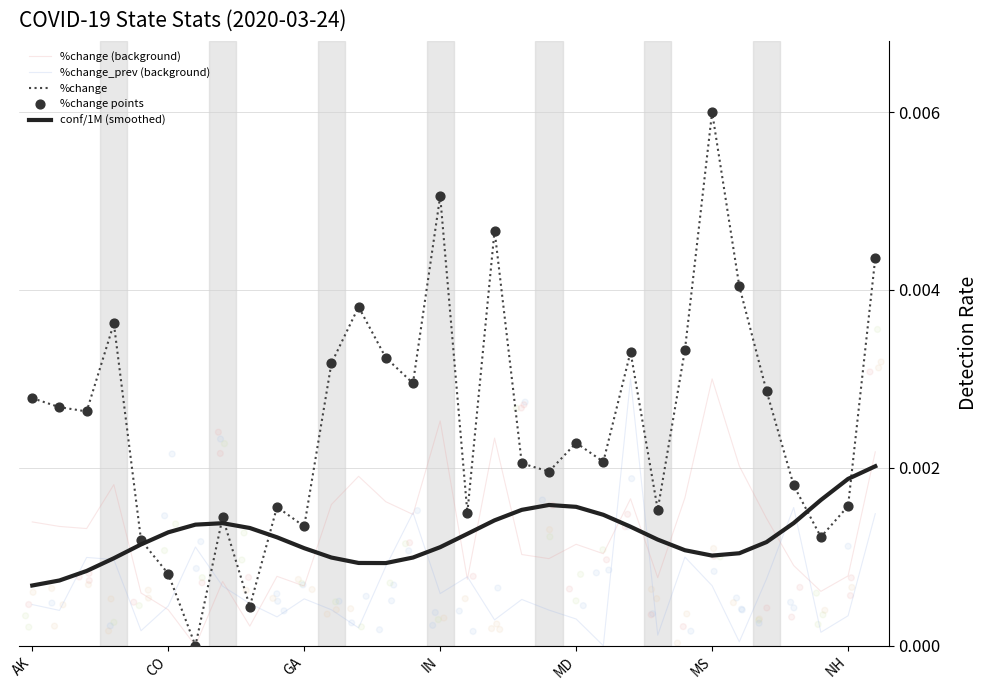

Which series has the largest Y range (max minus min)?

%change